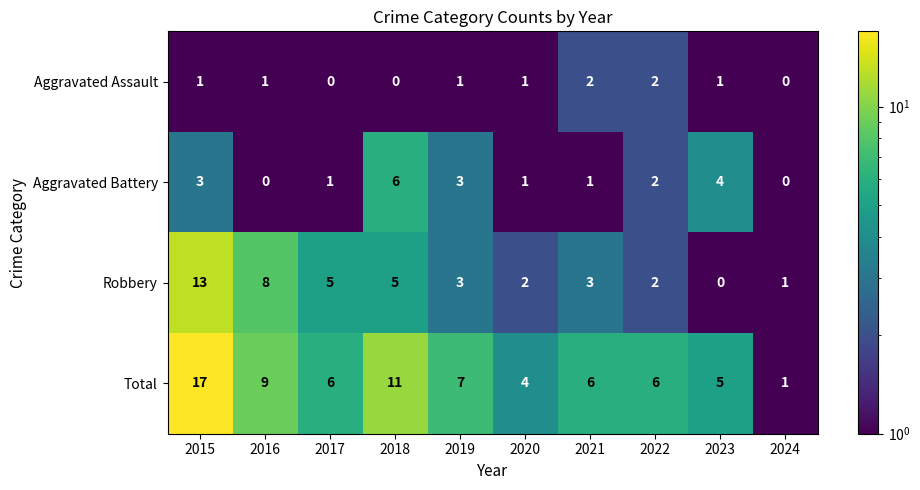

What is the difference between the maximum and second lowest values in the Aggravated Battery series?

6